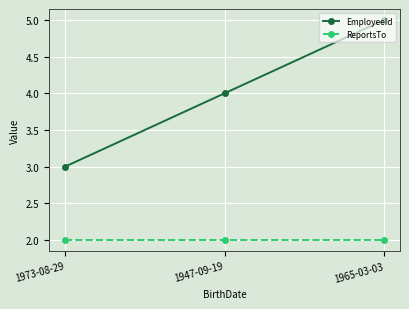

What is the smallest value displayed?

2